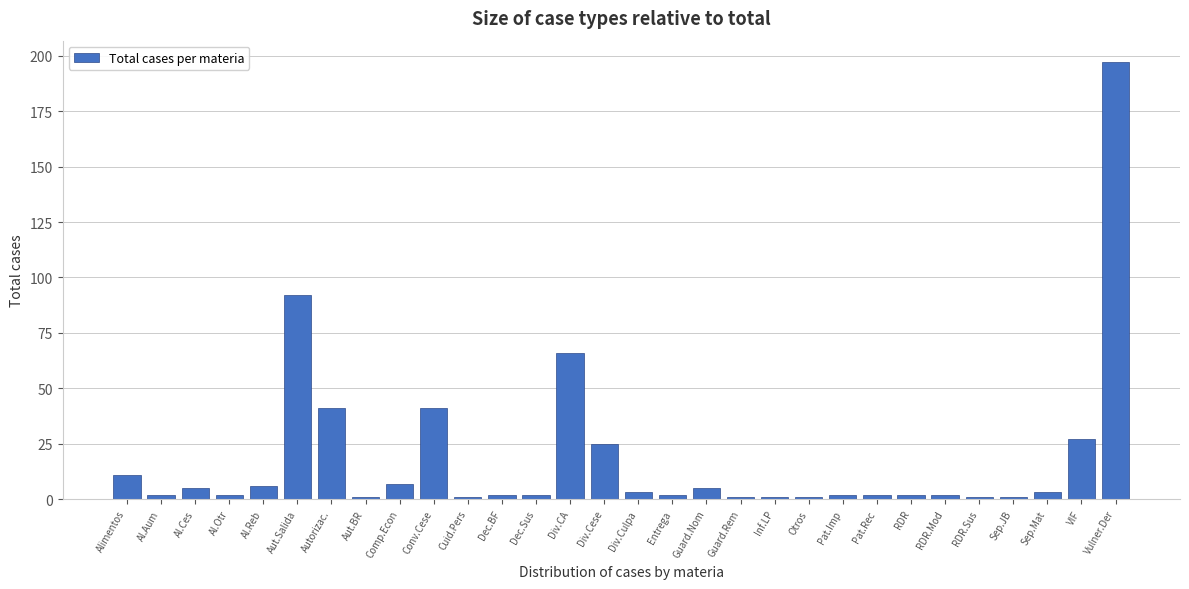

Reading left to right, what are all the values shown in this chart?

11	2	5	2	6	92	41	1	7	41	1	2	2	66	25	3	2	5	1	1	1	2	2	2	2	1	1	3	27	197